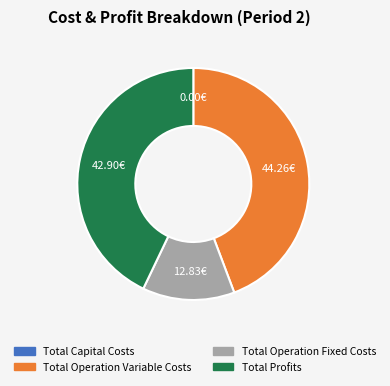

Does any single category account for the majority?

No